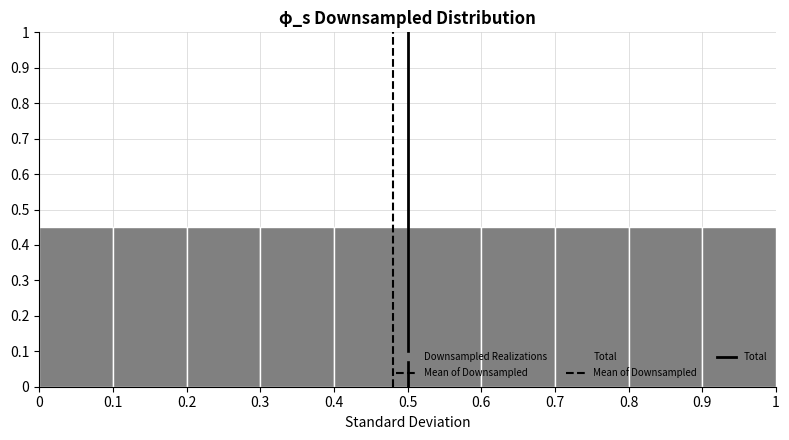

What is the height of the bar covering 0.5 to 0.6 on the x-axis? The values are not printed on the chart, so give them approximately, as read against the axis.

0.45